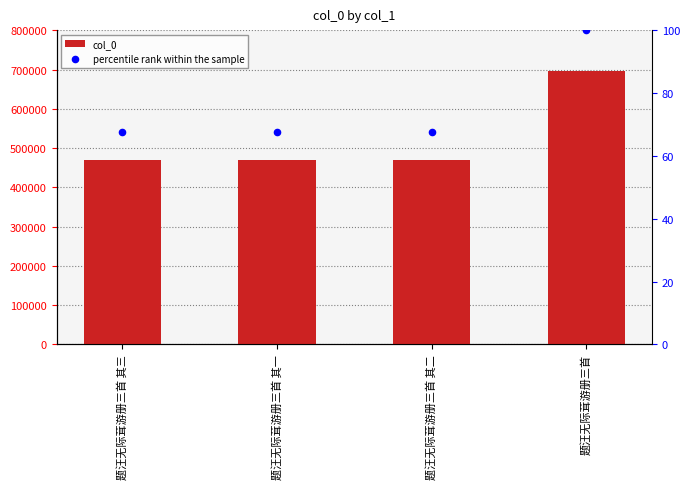

Is the value of col_0 at 题汪无际茸游册三首 其三 greater than the value of percentile rank within the sample at 题汪无际茸游册三首?

Yes